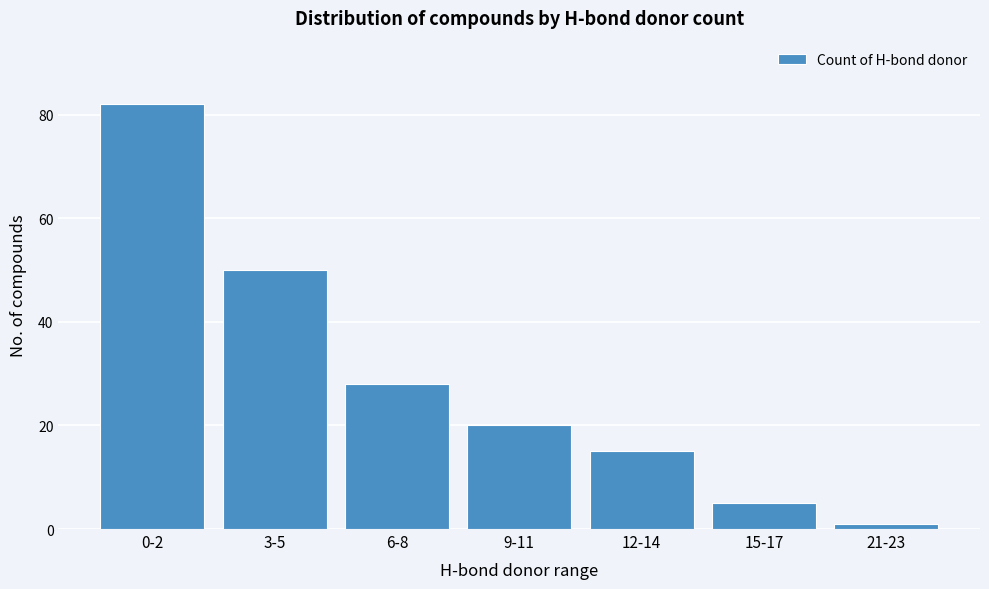

Reading right to left, list all the values displayed in this chart.

21-23=1	15-17=5	12-14=15	9-11=20	6-8=28	3-5=50	0-2=82